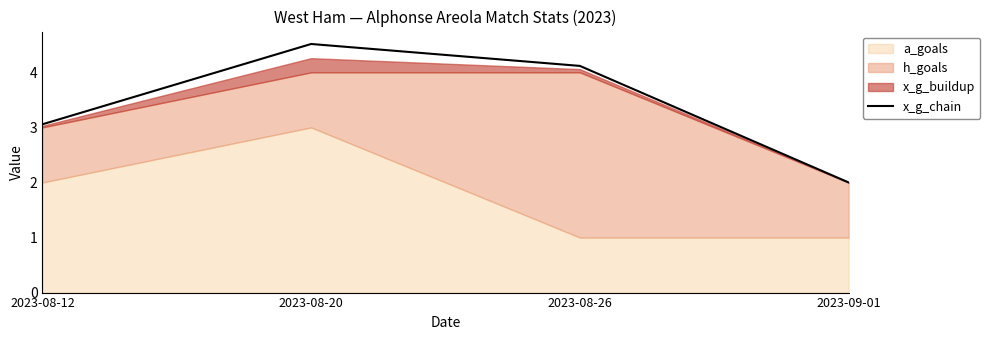

Reading left to right, list all the values displayed in this chart.

2023-08-12=3.1	2023-08-20=4.5	2023-08-26=4.1	2023-09-01=2.0